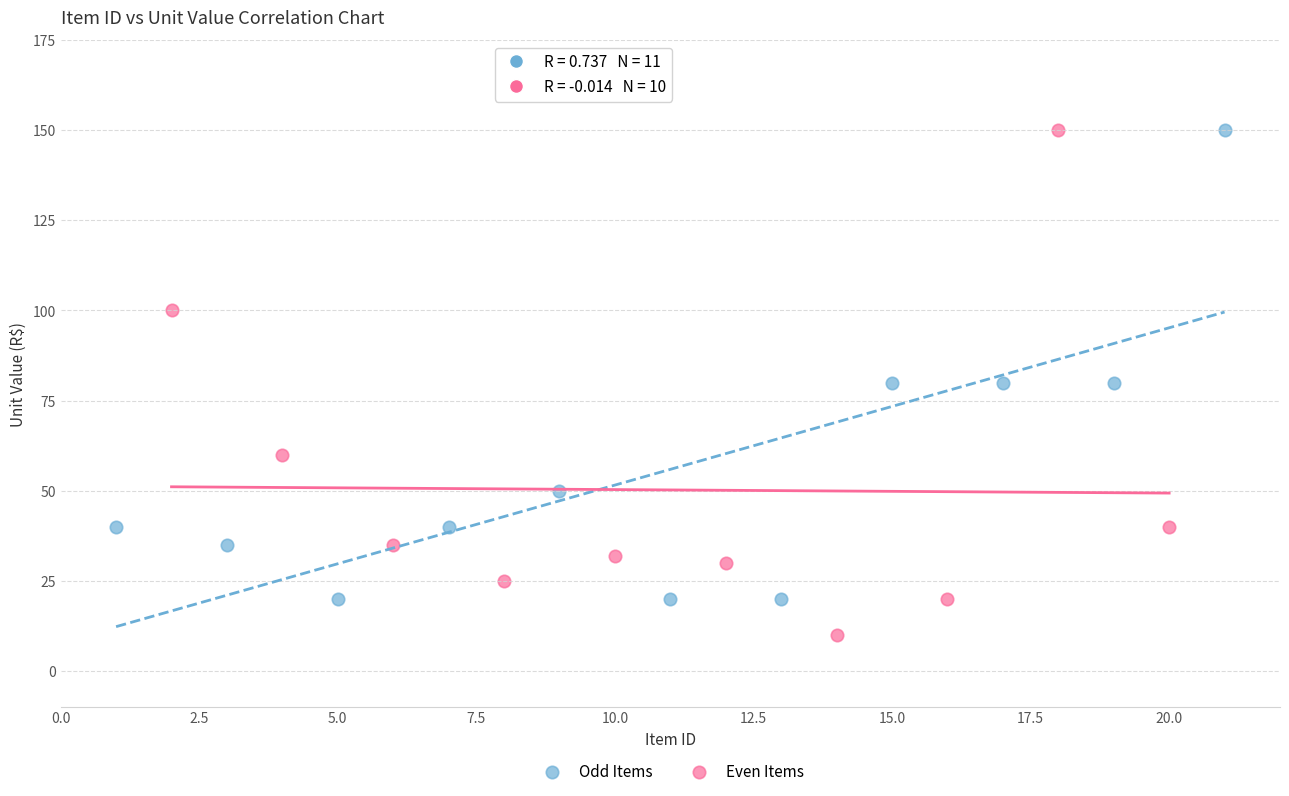

Which series reaches the minimum Y coordinate?

Even Items